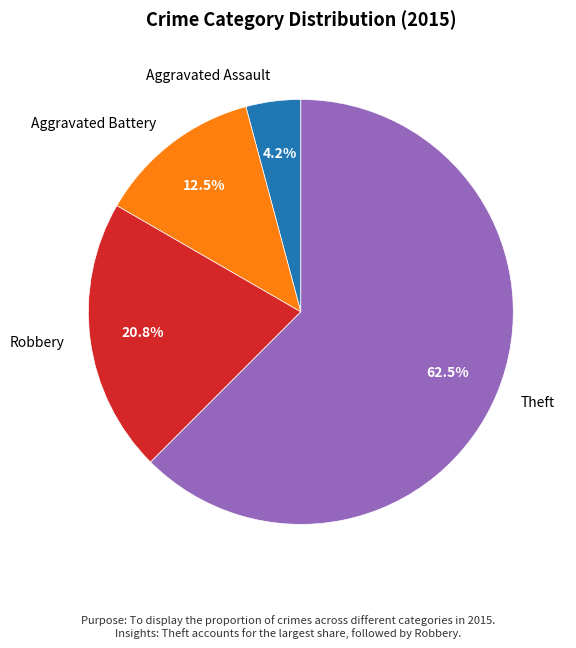

What percentage is NOT represented by Aggravated Assault?

95.8%